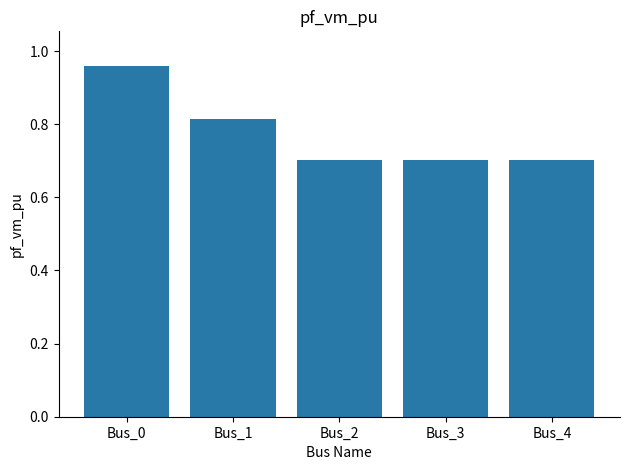

Which category has the highest value across all series?

Bus_0